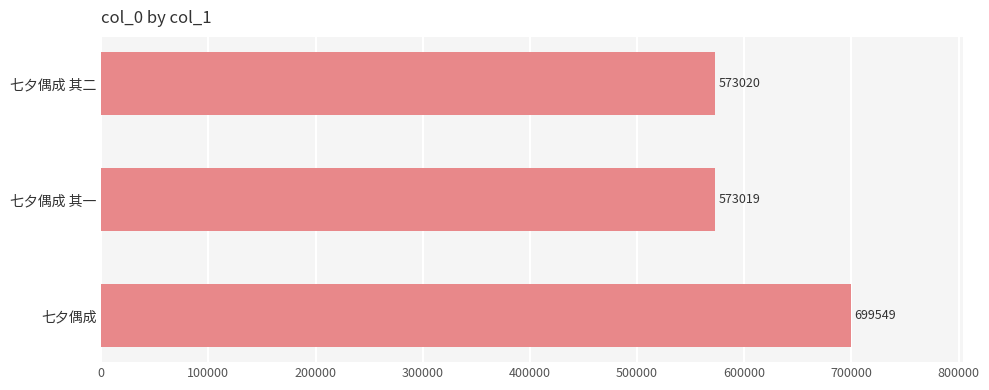

Which label corresponds to the largest value in the chart?

七夕偶成